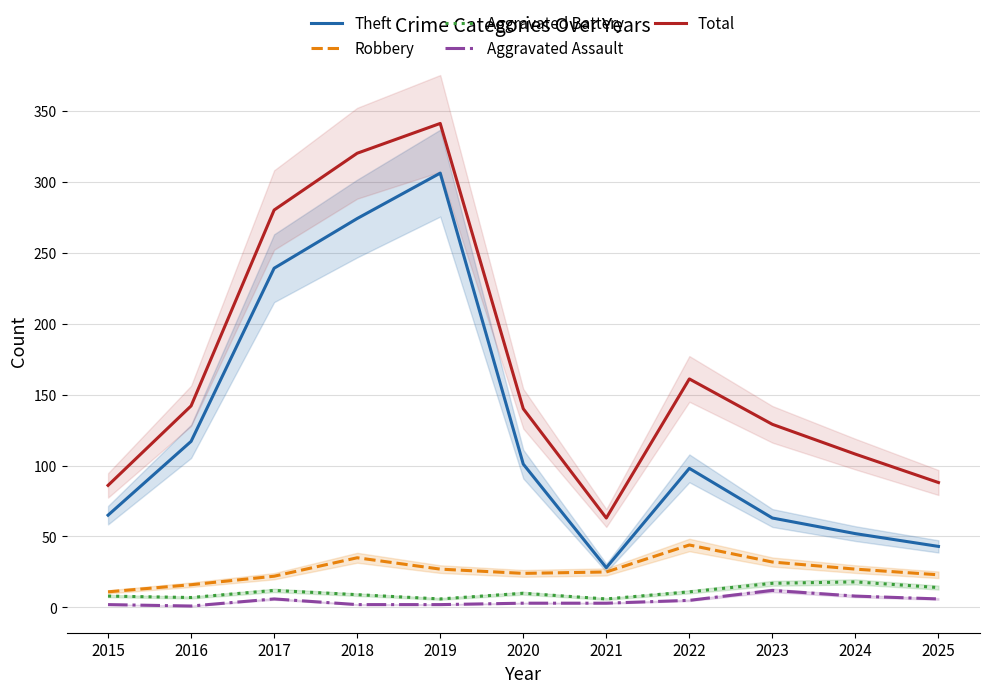

What is the difference between the maximum and second lowest values in the Aggravated Assault series?

10